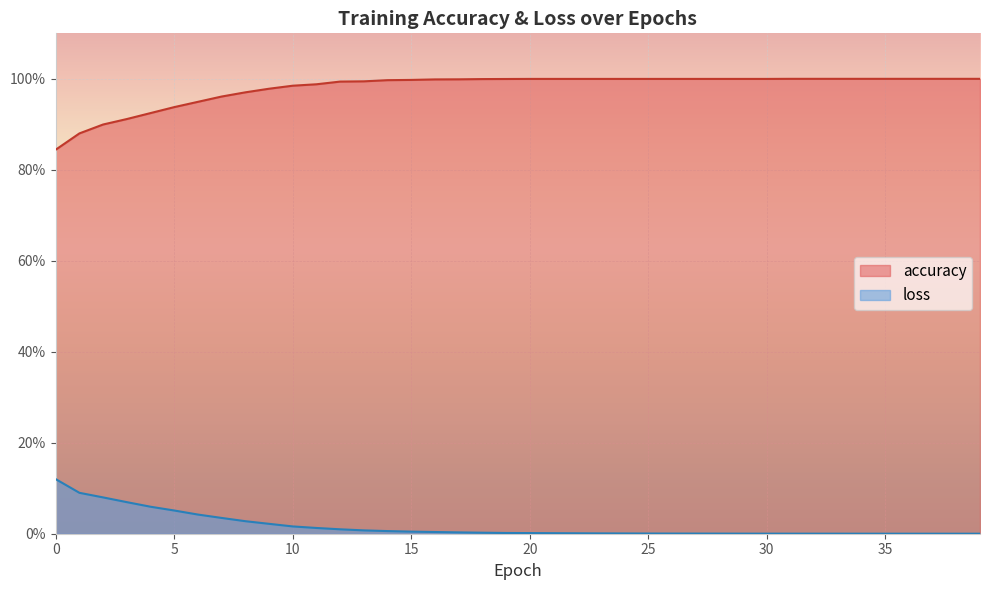

Reading right to left, extract all data points from this chart.

accuracy: 1.0	1.0	1.0	1.0	1.0	1.0	1.0	1.0	1.0	1.0	1.0	1.0	1.0	1.0	1.0	1.0	1.0	1.0	1.0	1.0	1.0	1.0	1.0	1.0	1.0	1.0	1.0	1.0	1.0	1.0	1.0	1.0	1.0	0.9	0.9	0.9	0.9	0.9	0.9	0.8
loss: 0.0	0.0	0.0	0.0	0.0	0.0	0.0	0.0	0.0	0.0	0.0	0.0	0.0	0.0	0.0	0.0	0.0	0.0	0.0	0.0	0.0	0.0	0.0	0.0	0.0	0.0	0.0	0.0	0.0	0.0	0.0	0.0	0.0	0.0	0.1	0.1	0.1	0.1	0.1	0.1